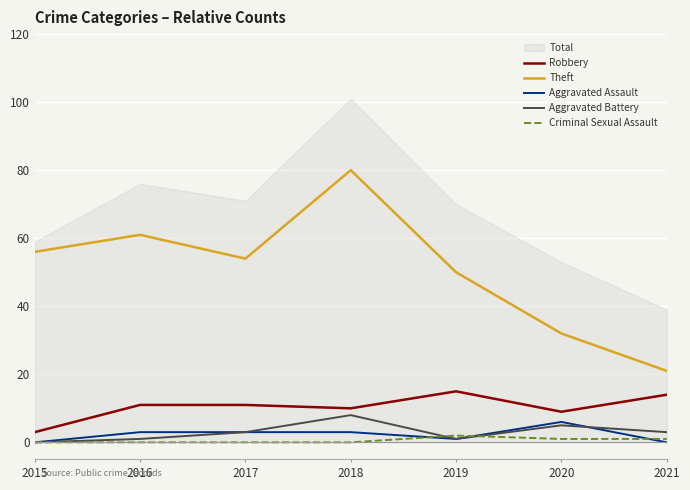

True or false: Criminal Sexual Assault and Aggravated Assault cross at least once.

True